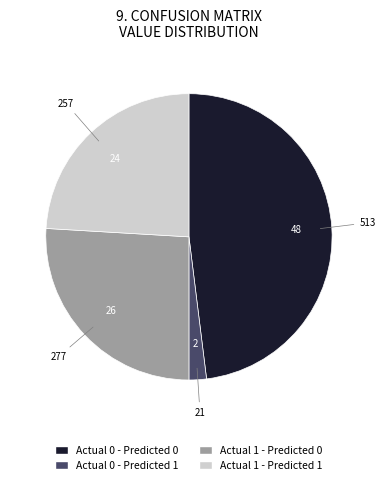

Count the number of slices in the pie.

4